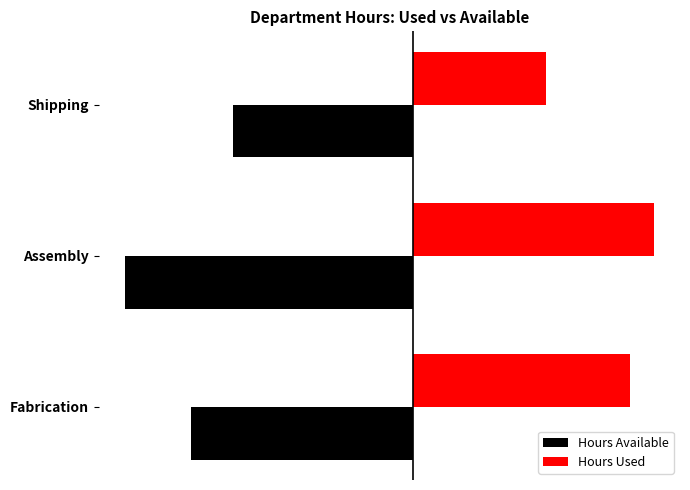

Reading left to right, list all the values displayed in this chart.

Hours Available: -1850	-2400	-1500
Hours Used: 1800	2000	1100